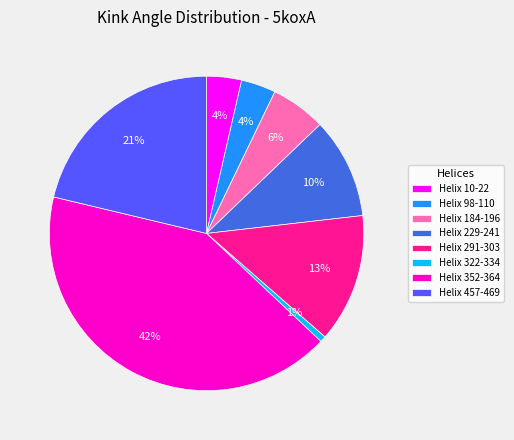

Which category has the smallest portion of the pie?

Helix 322-334